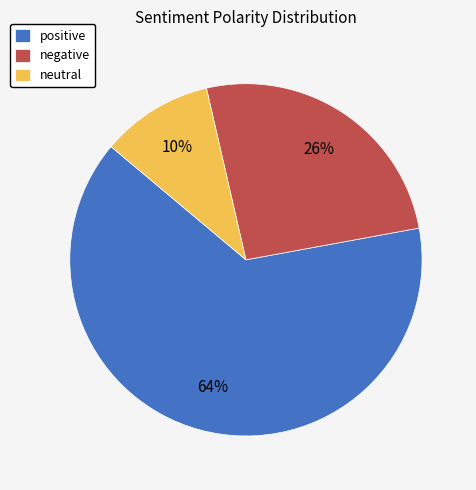

Is the sum of positive and neutral greater than half?

Yes